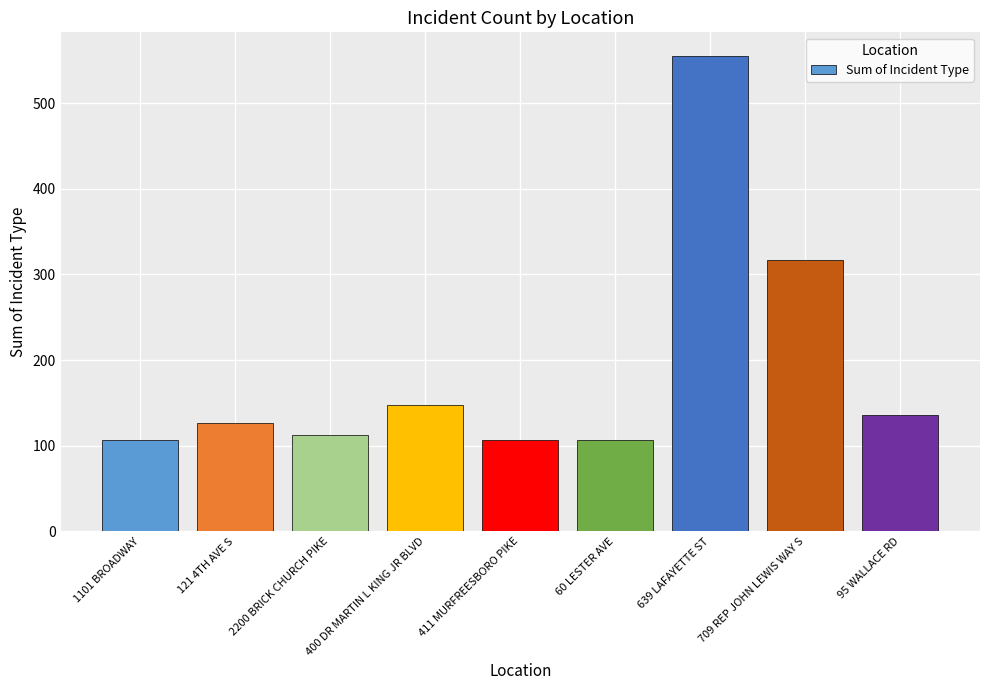

Read the value at 1101 BROADWAY, to the nearest 10.

110